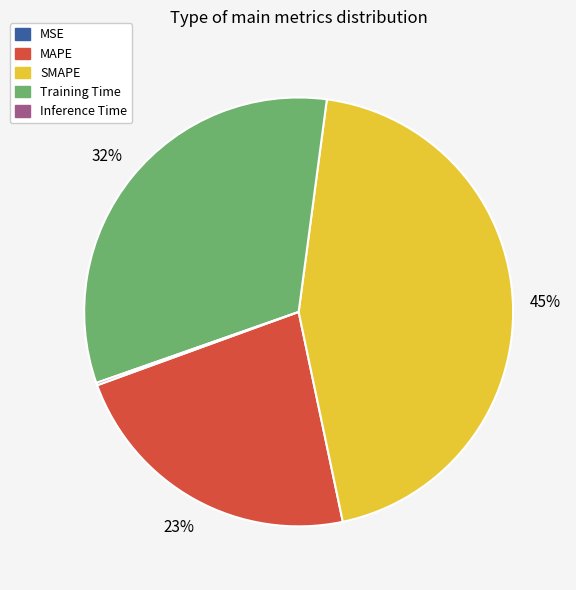

Which category has the biggest portion of the pie?

SMAPE